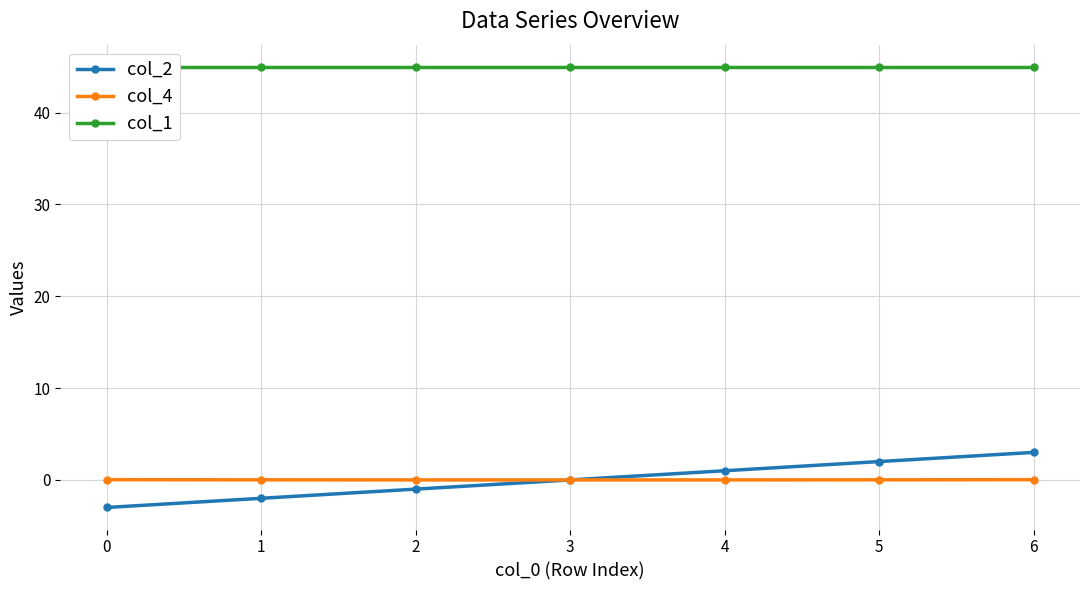

Is the value of col_4 at 1 greater than the value of col_2 at 0?

Yes